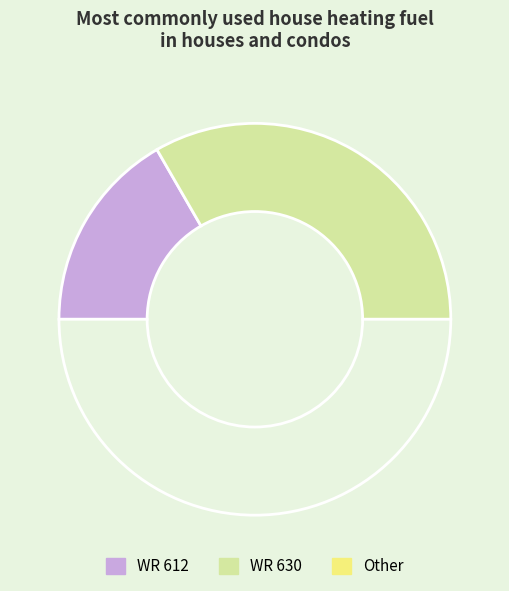

How many segments does this pie chart have?

3